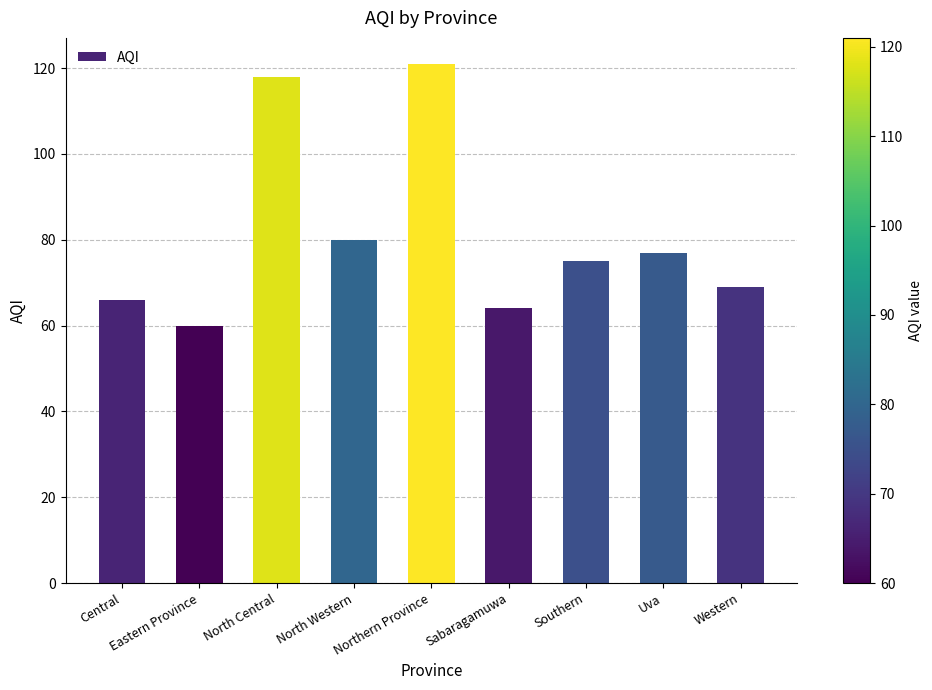

Is it true that the value at Uva is 17?

False